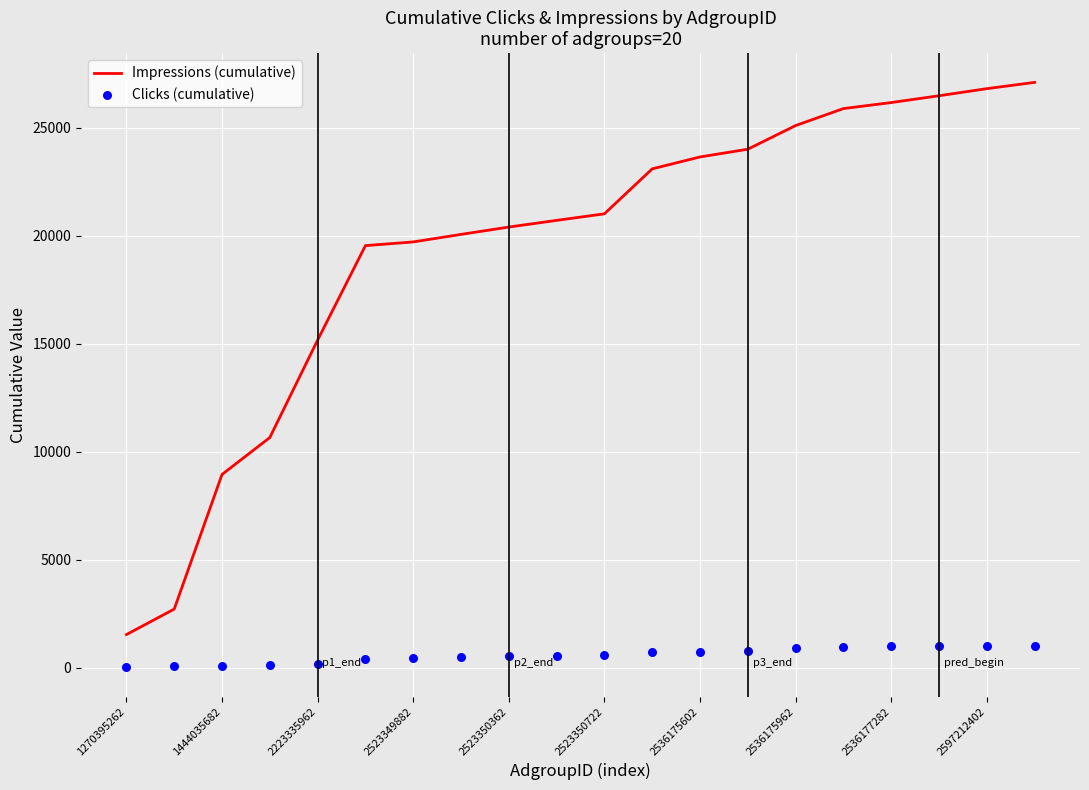

What are all the series names shown in the legend?

Impressions (cumulative), Clicks (cumulative)